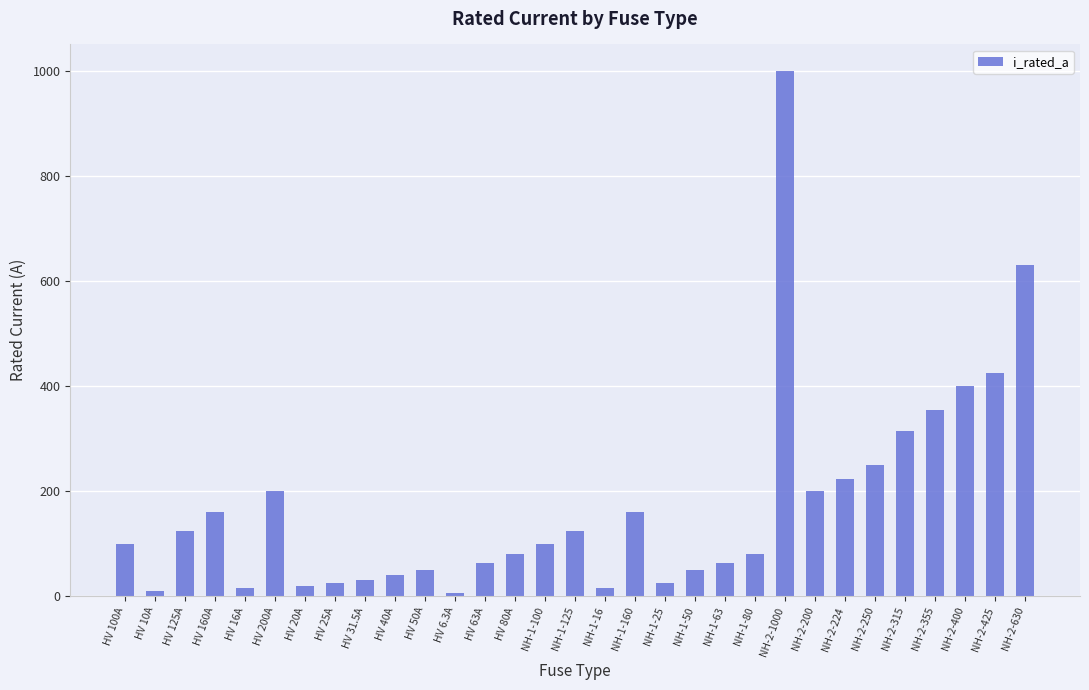

True or false: the data shows 150.0 at HV 100A.

False